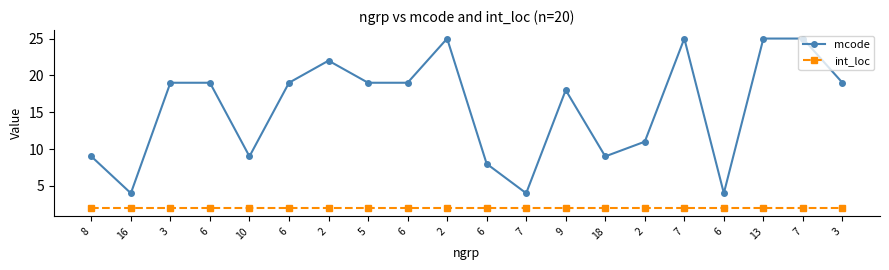

Does the chart have visible grid lines?

No